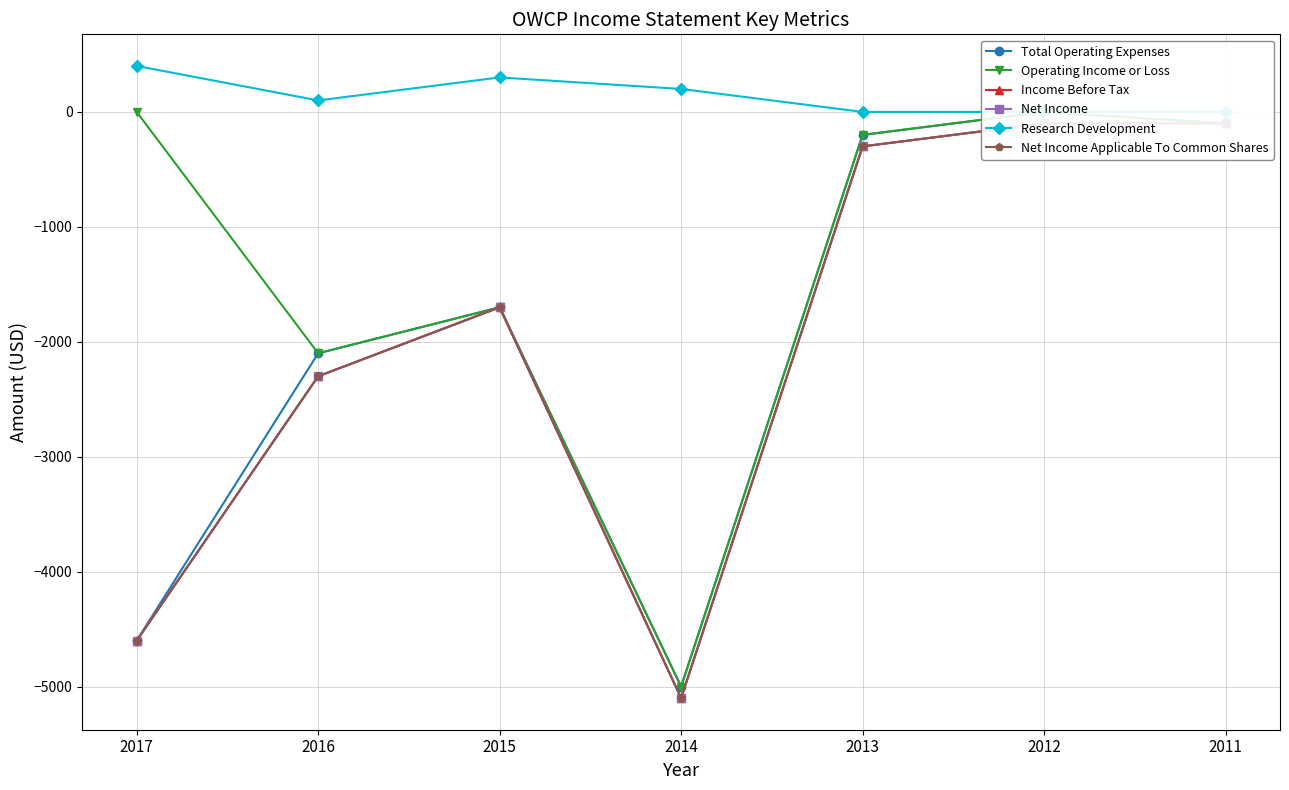

True or false: Income Before Tax and Operating Income or Loss cross at least once.

False